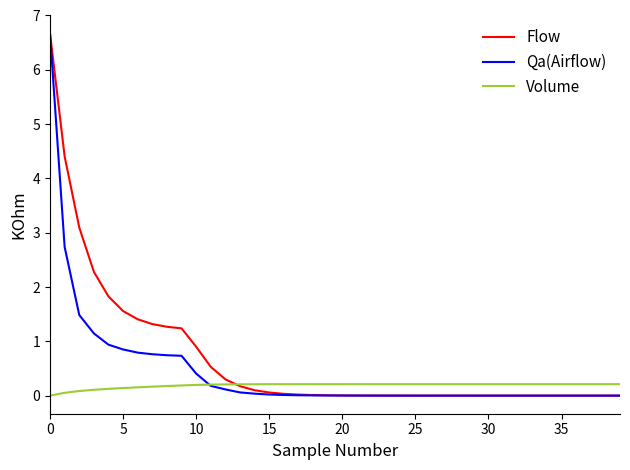

What is the maximum value for Flow?

6.7